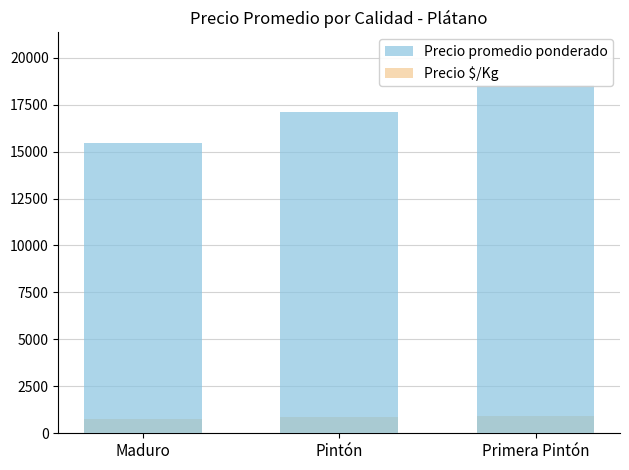

Is it true that Precio $/Kg equals 855 at Pintón?

True